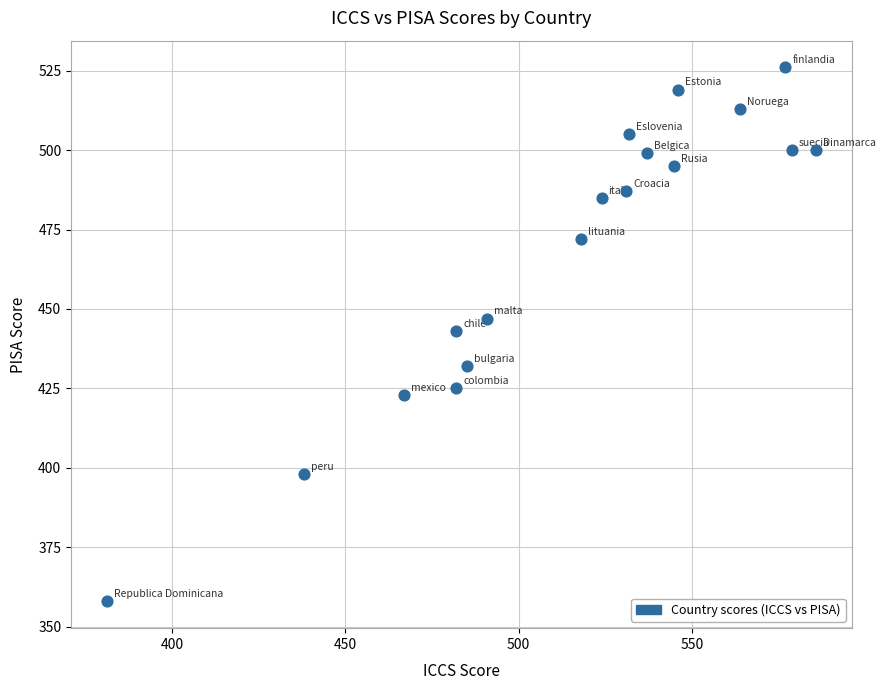

What is the range of Y values (max minus min)?

168